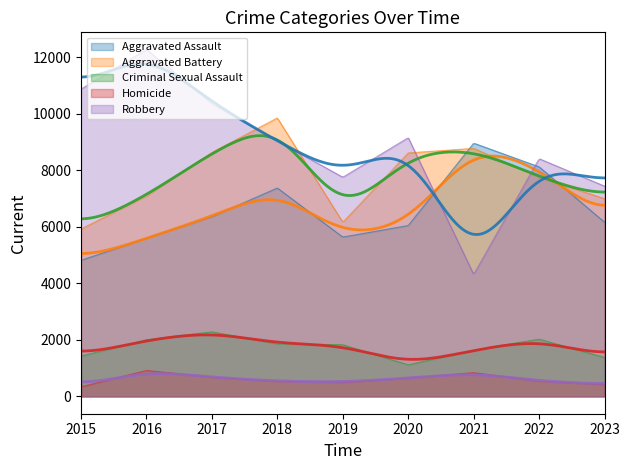

True or false: Robbery and Homicide cross at least once.

False